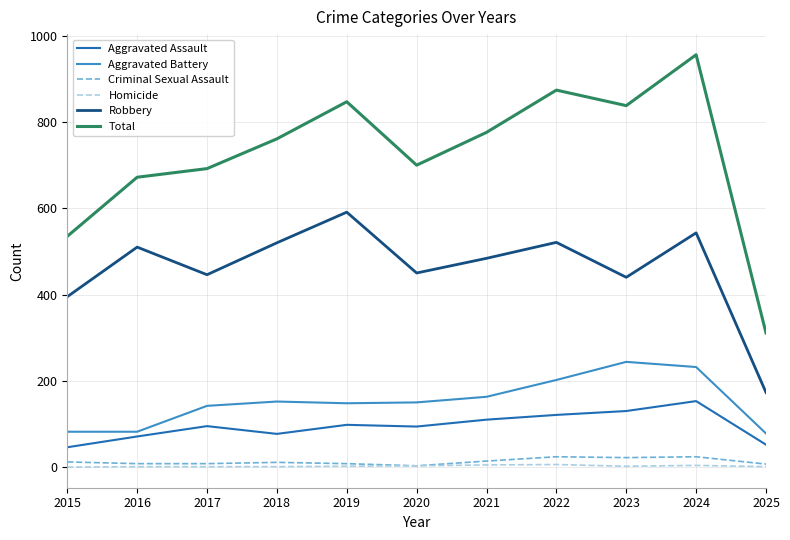

What is the greatest value displayed?

956